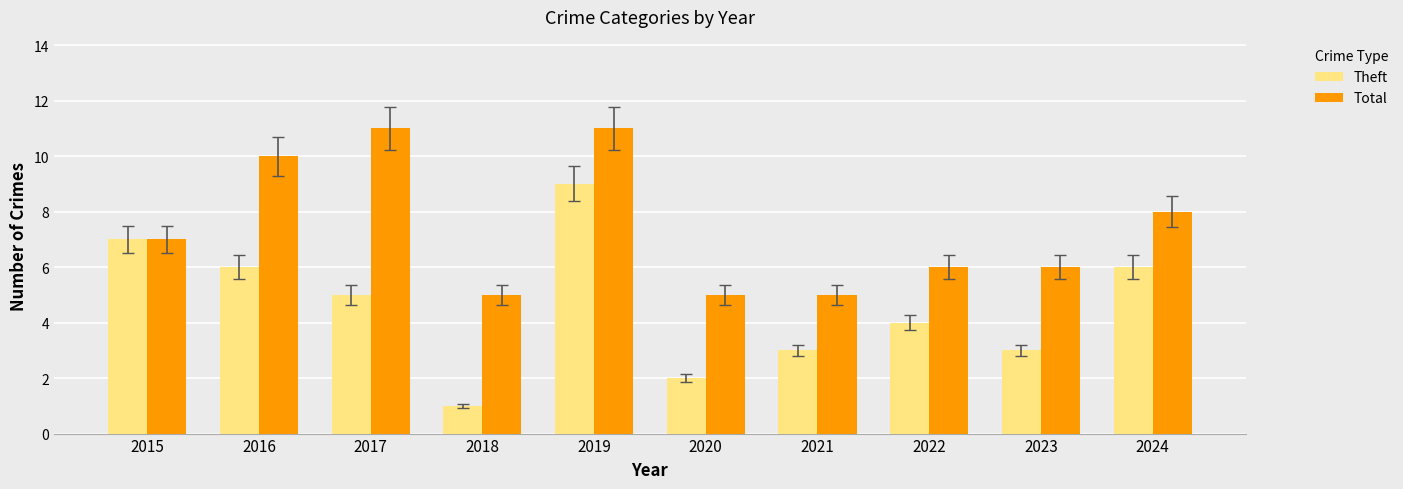

Is the value of Theft at 2015 greater than the value of Total at 2017?

No